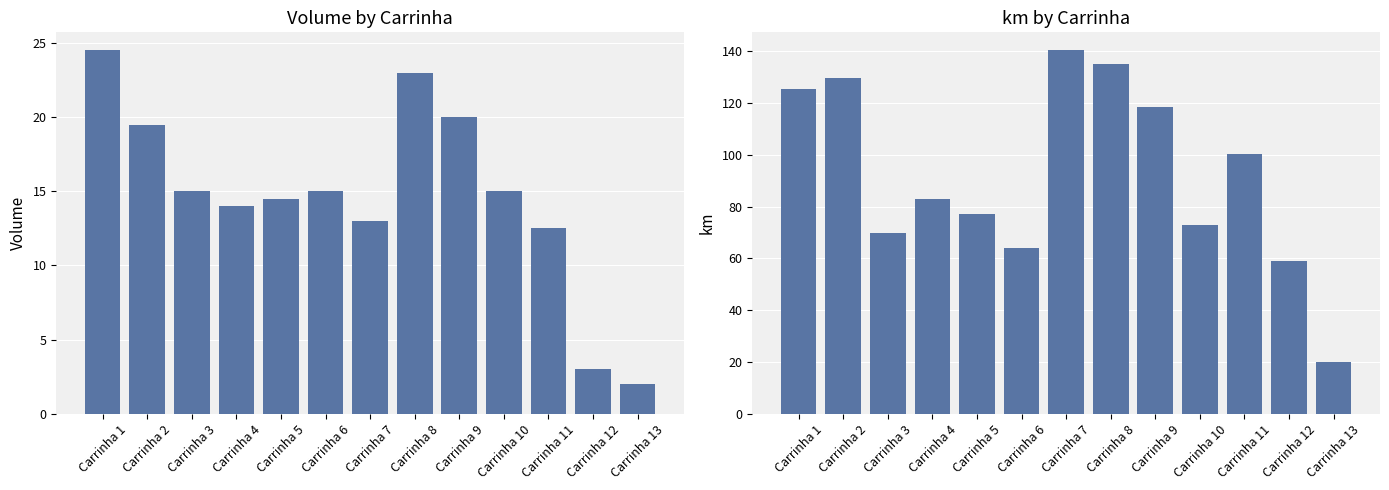

Which has a higher value, Carrinha 12 or Carrinha 6?

Carrinha 6